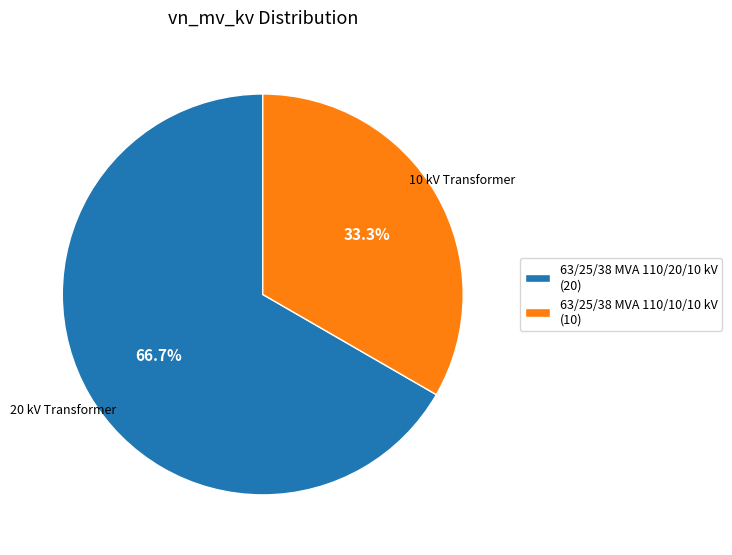

True or false: 63/25/38 MVA 110/10/10 kV accounts for 33% of the total.

True